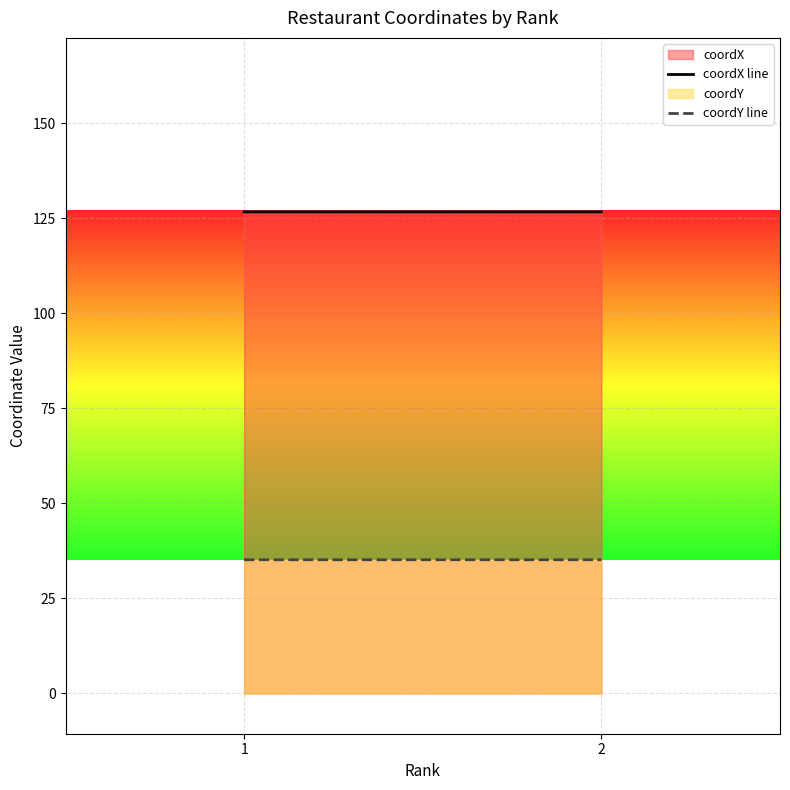

Which series has the widest spread of values?

coordY line